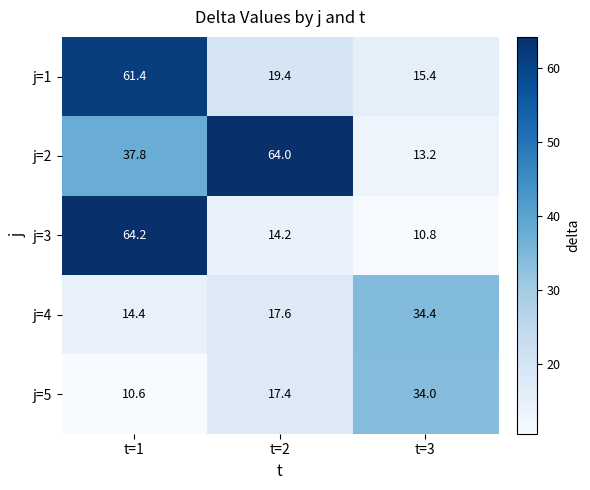

What is the sum of the j=5 values at t=1 and t=2?

28.0